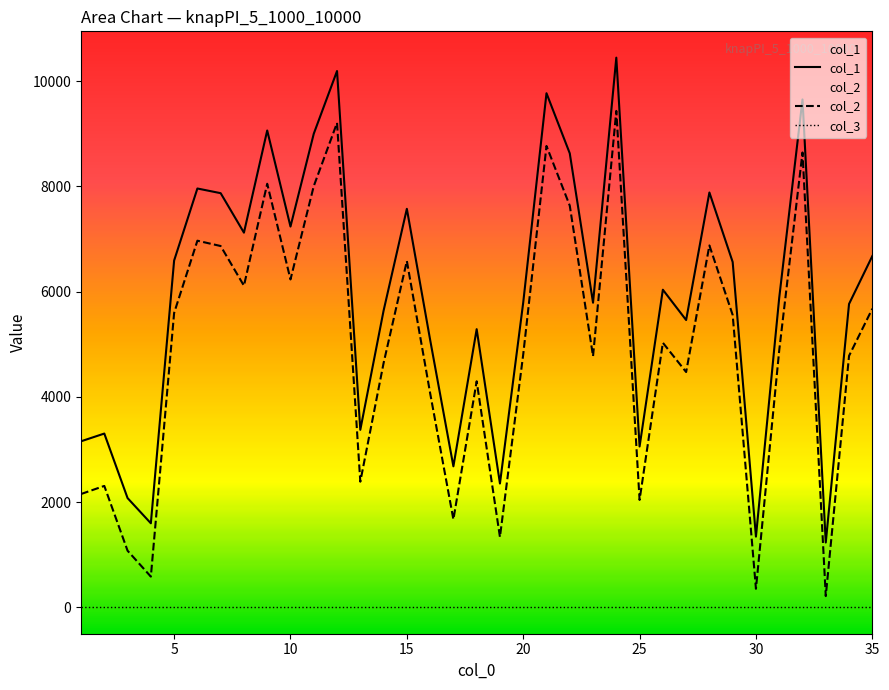

List the series in order of their peak value, lowest first.

col_3, col_2, col_1